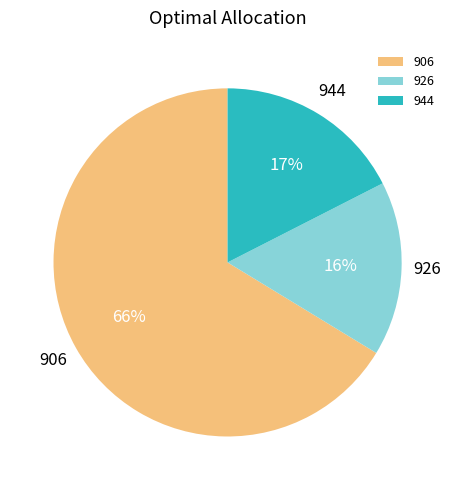

What percentage is the 944 slice, to the nearest percent?

17%